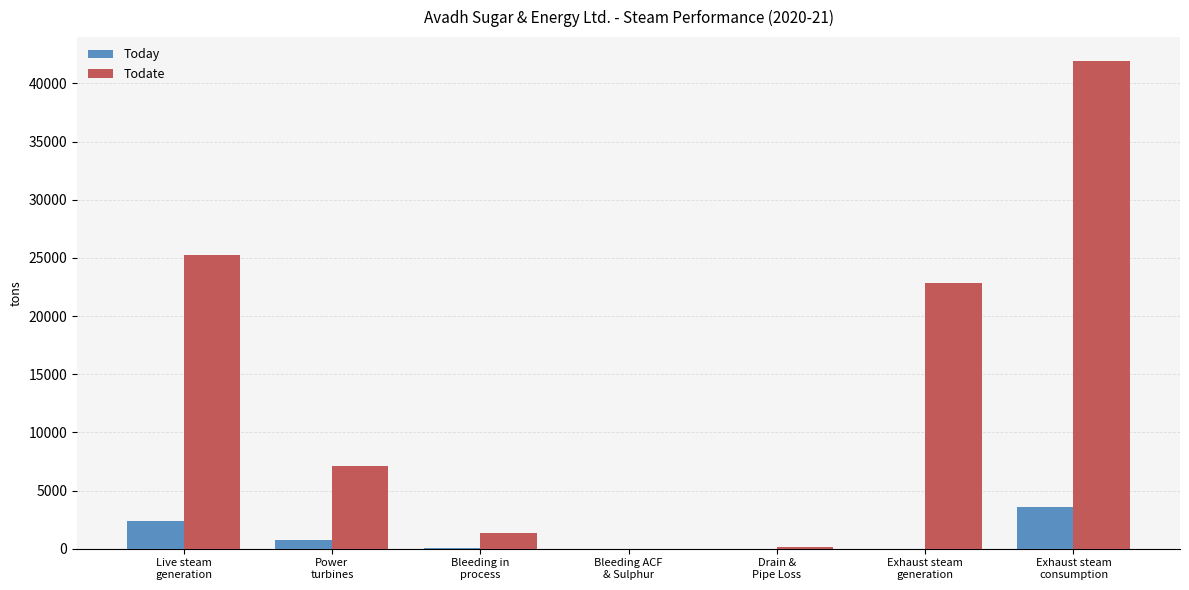

What is the sum of all Todate values?

98605.9